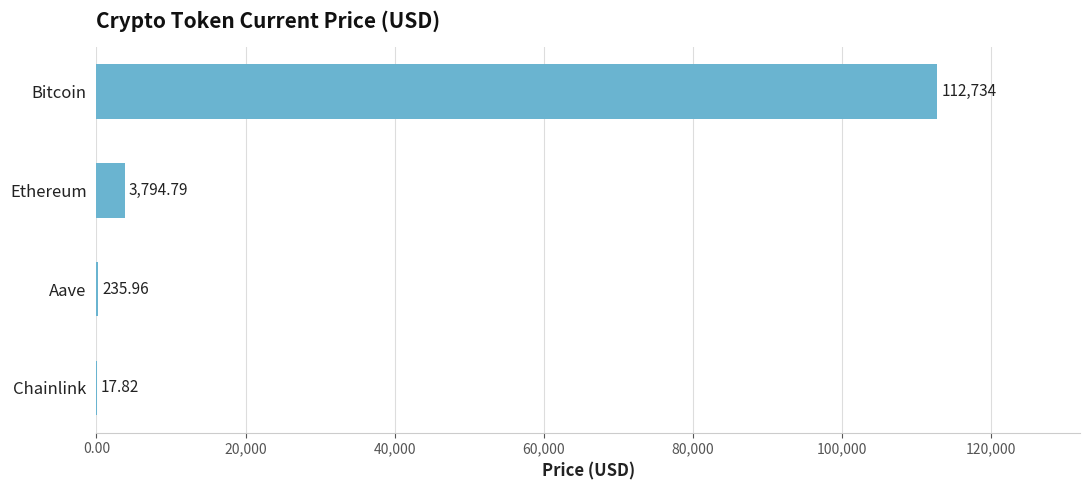

Where is the data nearest to the value 56375?

Ethereum